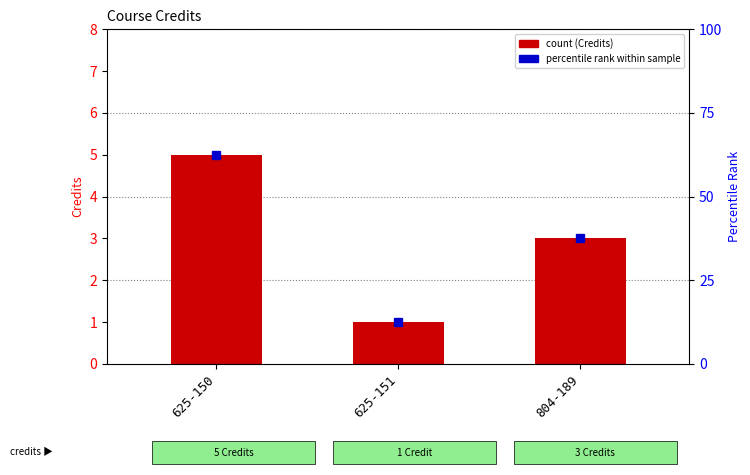

Which label corresponds to the smallest value in the chart?

625-151